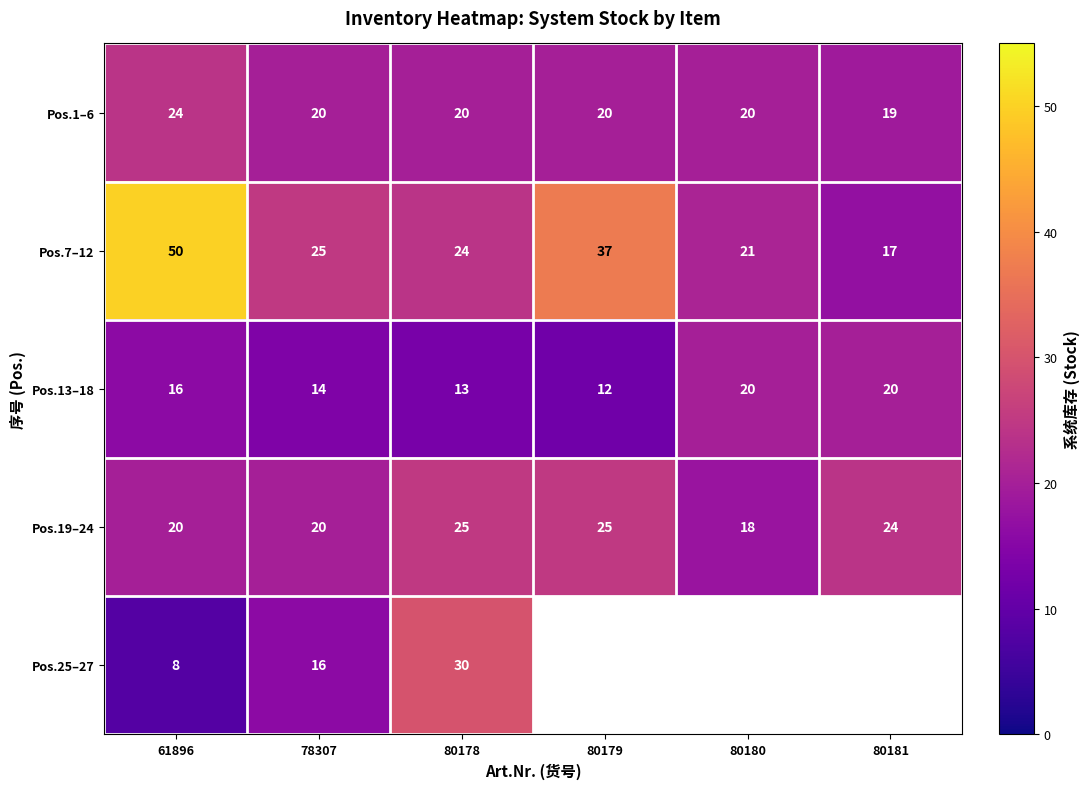

The value of Pos.19–24 at 80180 is 29.8. True or false?

False